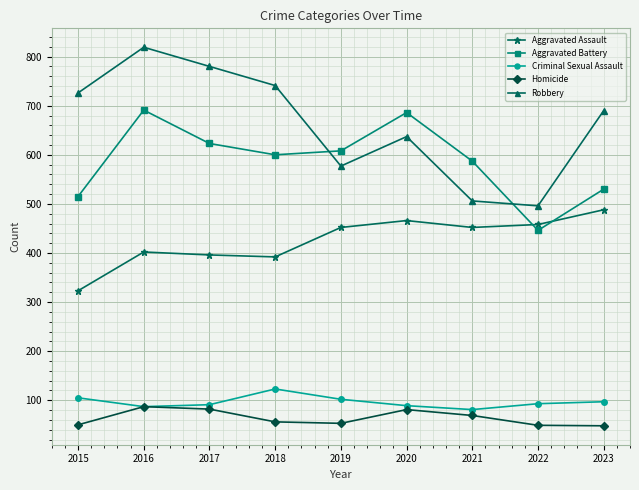

True or false: Aggravated Battery has a value of 874 at 2019.

False